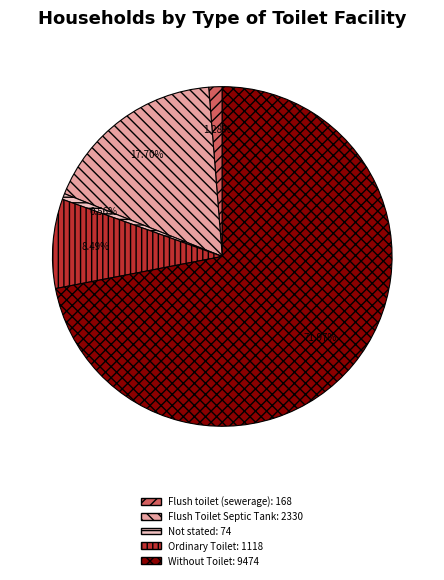

What percentage is the Ordinary Toilet slice, to the nearest percent?

8%